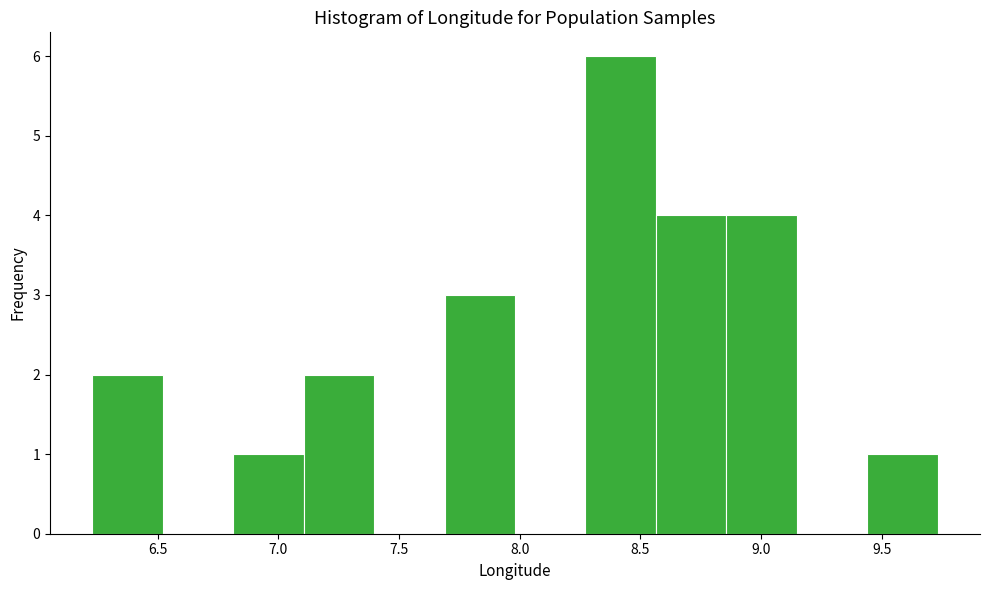

Reading left to right, transcribe this chart: for each bar, give the range it covers on the x-axis and its height. Neither the bar edges nor the heights are printed on the chart, so give them approximately, as read against the axes.

6.25 to 6.50: 2
6.50 to 6.80: 0
6.80 to 7.10: 1
7.10 to 7.40: 2
7.40 to 7.70: 0
7.70 to 8.00: 3
8.00 to 8.25: 0
8.25 to 8.55: 6
8.55 to 8.85: 4
8.85 to 9.15: 4
9.15 to 9.45: 0
9.45 to 9.75: 1